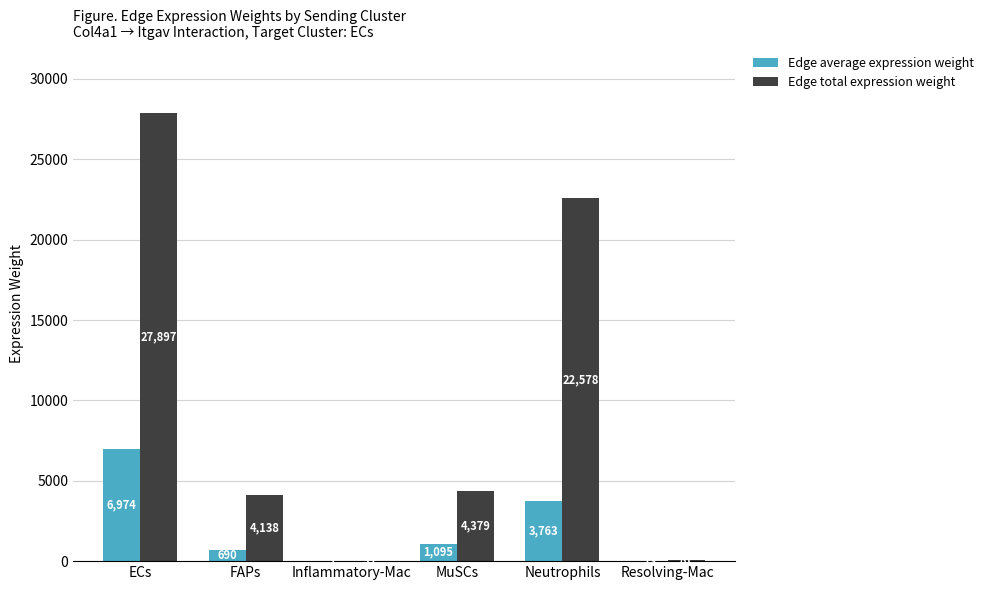

At which label is Edge average expression weight closest to 3490?

Neutrophils